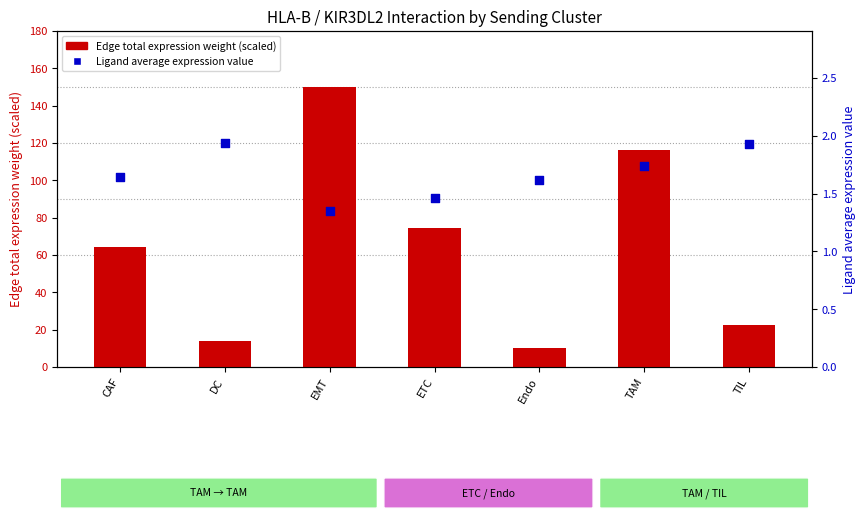

At which category is the sum across all series the highest?

EMT